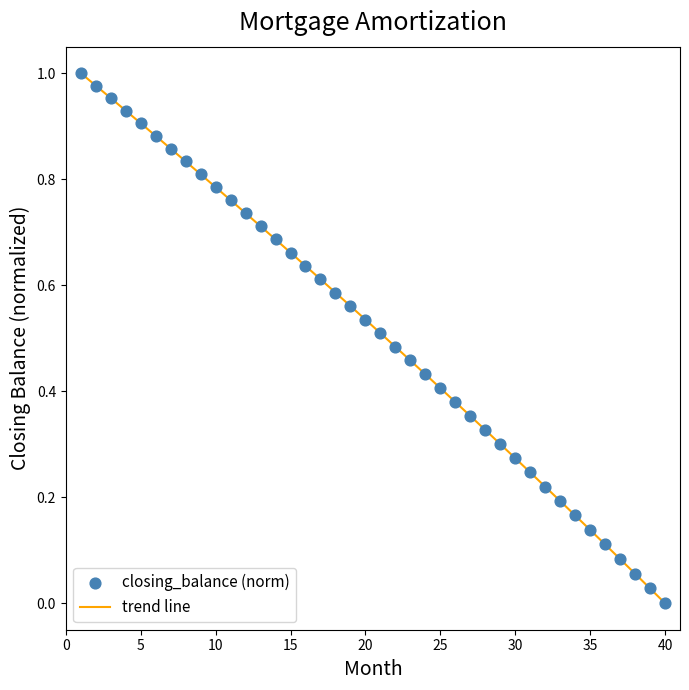

How many lines are shown in the chart?

1